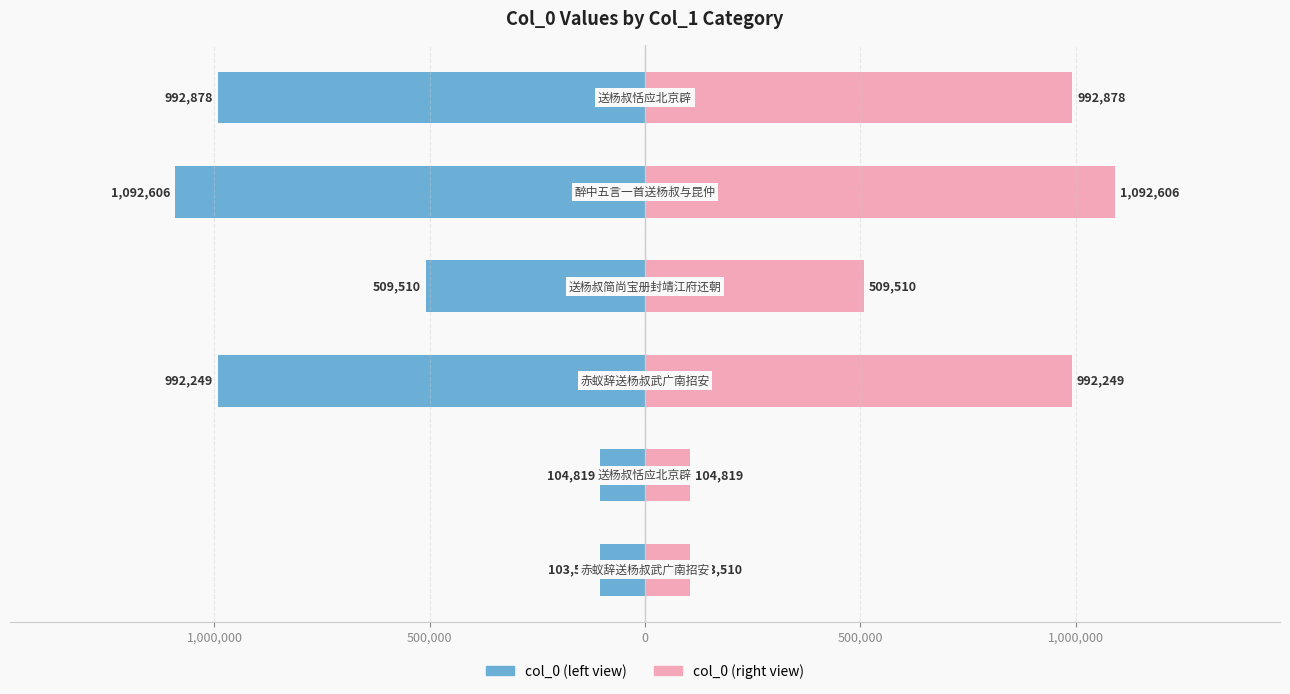

How many bars are there in total?

12